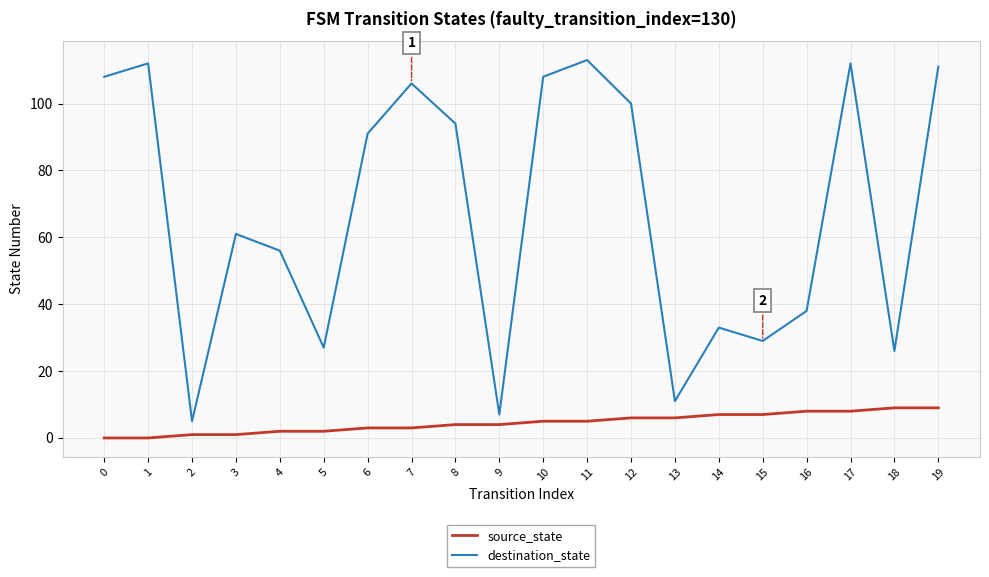

How many lines are shown in the chart?

2